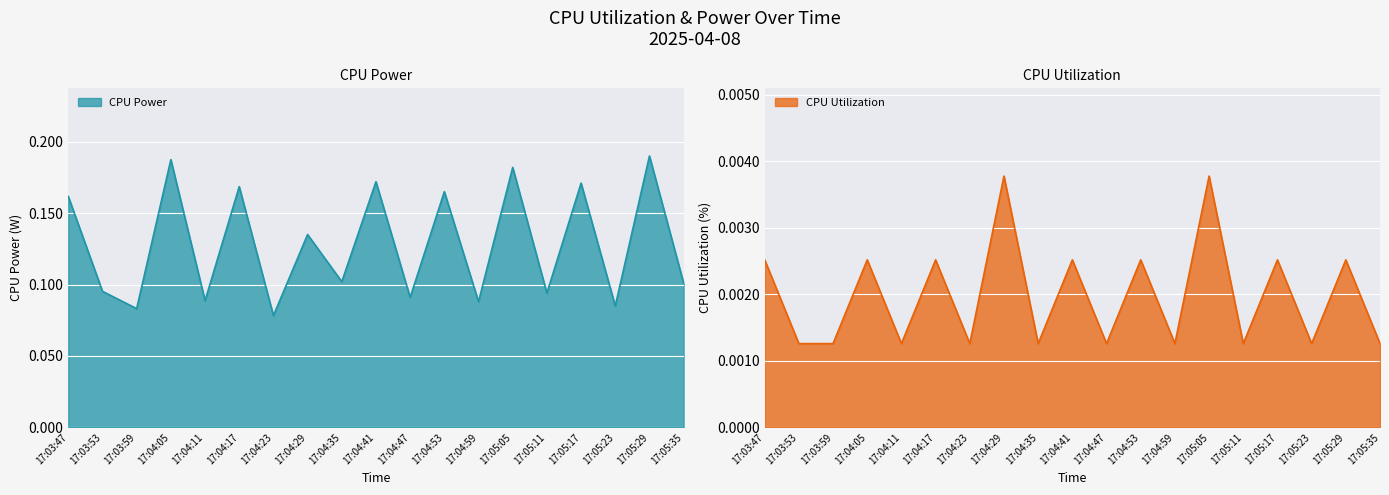

True or false: CPU Power and CPU Utilization cross at least once.

False